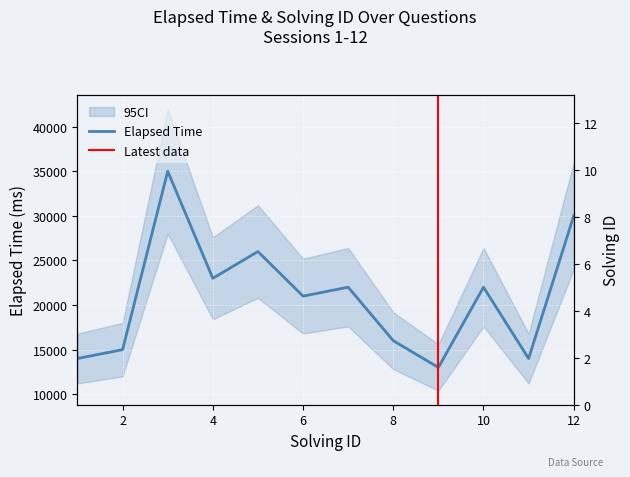

How many interior local peaks does the elapsed_time series have?

4